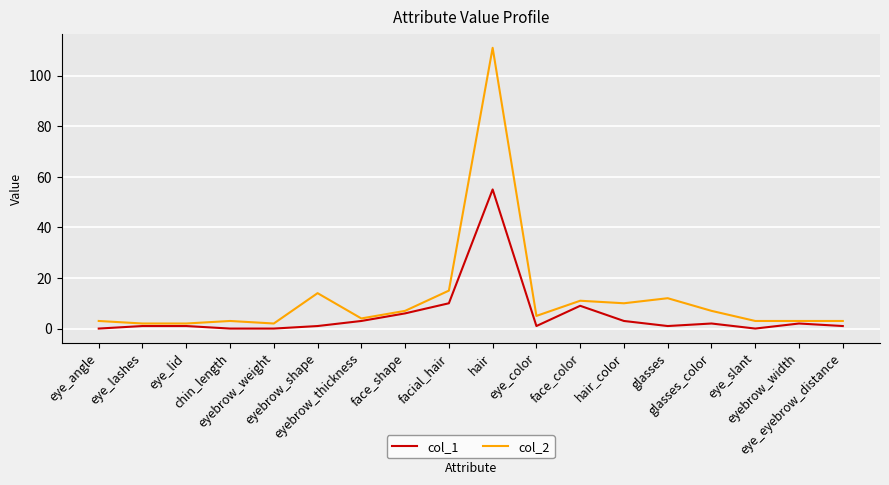

List the series in order of their peak value, highest first.

col_2, col_1